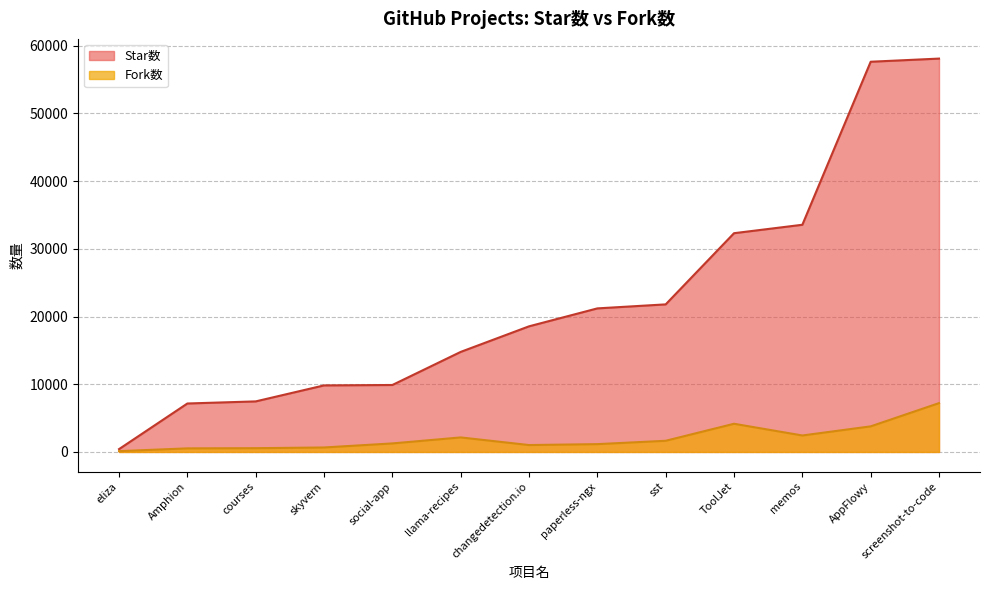

What is the total value across all series at ToolJet?

36477